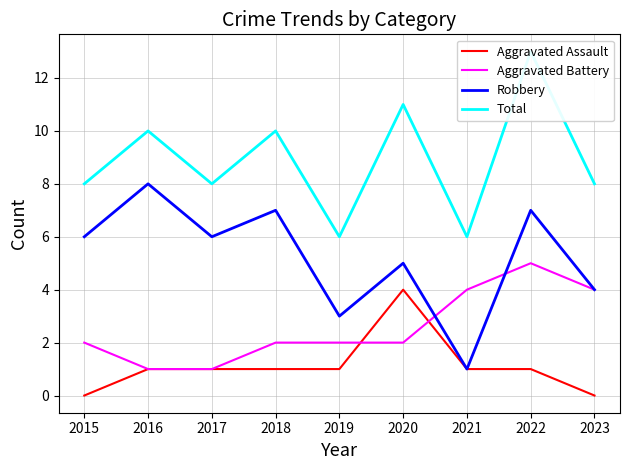

What is the total value across all series at 2023?

16